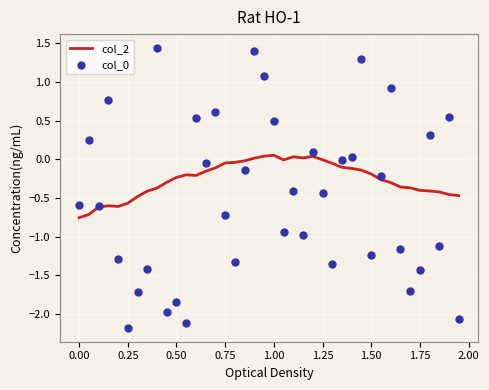

Which series contains the highest Y value?

col_0